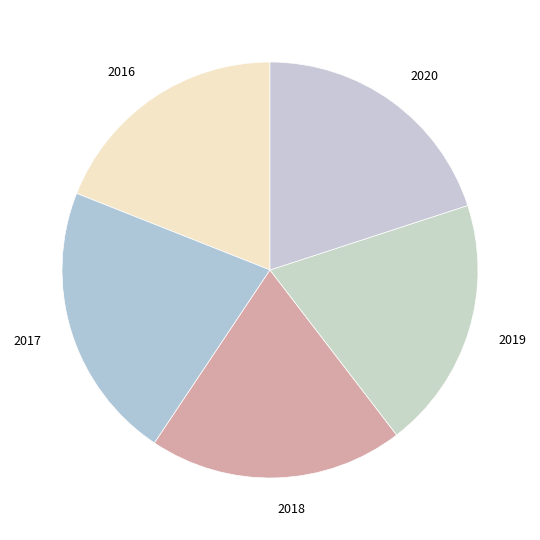

Do 2017 and 2020 together represent more than half of the pie?

No